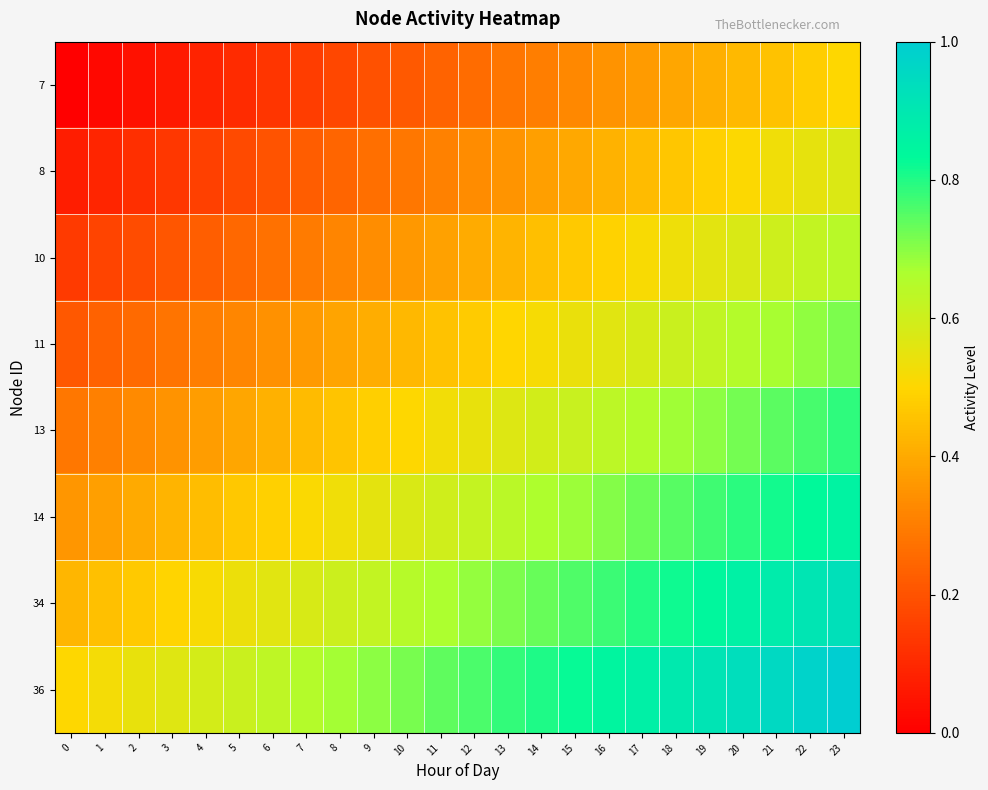

Reading left to right, transcribe all the data shown in this chart.

row_0: 0=0.0	1=0.0	2=0.0	3=0.1	4=0.1	5=0.1	6=0.1	7=0.2	8=0.2	9=0.2	10=0.2	11=0.2	12=0.3	13=0.3	14=0.3	15=0.3	16=0.3	17=0.4	18=0.4	19=0.4	20=0.4	21=0.5	22=0.5	23=0.5
row_1: 0=0.1	1=0.1	2=0.1	3=0.1	4=0.2	5=0.2	6=0.2	7=0.2	8=0.2	9=0.3	10=0.3	11=0.3	12=0.3	13=0.4	14=0.4	15=0.4	16=0.4	17=0.4	18=0.5	19=0.5	20=0.5	21=0.5	22=0.5	23=0.6
row_2: 0=0.1	1=0.2	2=0.2	3=0.2	4=0.2	5=0.3	6=0.3	7=0.3	8=0.3	9=0.3	10=0.4	11=0.4	12=0.4	13=0.4	14=0.4	15=0.5	16=0.5	17=0.5	18=0.5	19=0.6	20=0.6	21=0.6	22=0.6	23=0.6
row_3: 0=0.2	1=0.2	2=0.3	3=0.3	4=0.3	5=0.3	6=0.3	7=0.4	8=0.4	9=0.4	10=0.4	11=0.5	12=0.5	13=0.5	14=0.5	15=0.5	16=0.6	17=0.6	18=0.6	19=0.6	20=0.6	21=0.7	22=0.7	23=0.7
row_4: 0=0.3	1=0.3	2=0.3	3=0.4	4=0.4	5=0.4	6=0.4	7=0.4	8=0.5	9=0.5	10=0.5	11=0.5	12=0.5	13=0.6	14=0.6	15=0.6	16=0.6	17=0.7	18=0.7	19=0.7	20=0.7	21=0.7	22=0.8	23=0.8
row_5: 0=0.4	1=0.4	2=0.4	3=0.4	4=0.4	5=0.5	6=0.5	7=0.5	8=0.5	9=0.6	10=0.6	11=0.6	12=0.6	13=0.6	14=0.7	15=0.7	16=0.7	17=0.7	18=0.7	19=0.8	20=0.8	21=0.8	22=0.8	23=0.9
row_6: 0=0.4	1=0.5	2=0.5	3=0.5	4=0.5	5=0.5	6=0.6	7=0.6	8=0.6	9=0.6	10=0.6	11=0.7	12=0.7	13=0.7	14=0.7	15=0.8	16=0.8	17=0.8	18=0.8	19=0.8	20=0.9	21=0.9	22=0.9	23=0.9
row_7: 0=0.5	1=0.5	2=0.5	3=0.6	4=0.6	5=0.6	6=0.6	7=0.7	8=0.7	9=0.7	10=0.7	11=0.7	12=0.8	13=0.8	14=0.8	15=0.8	16=0.8	17=0.9	18=0.9	19=0.9	20=0.9	21=1.0	22=1.0	23=1.0